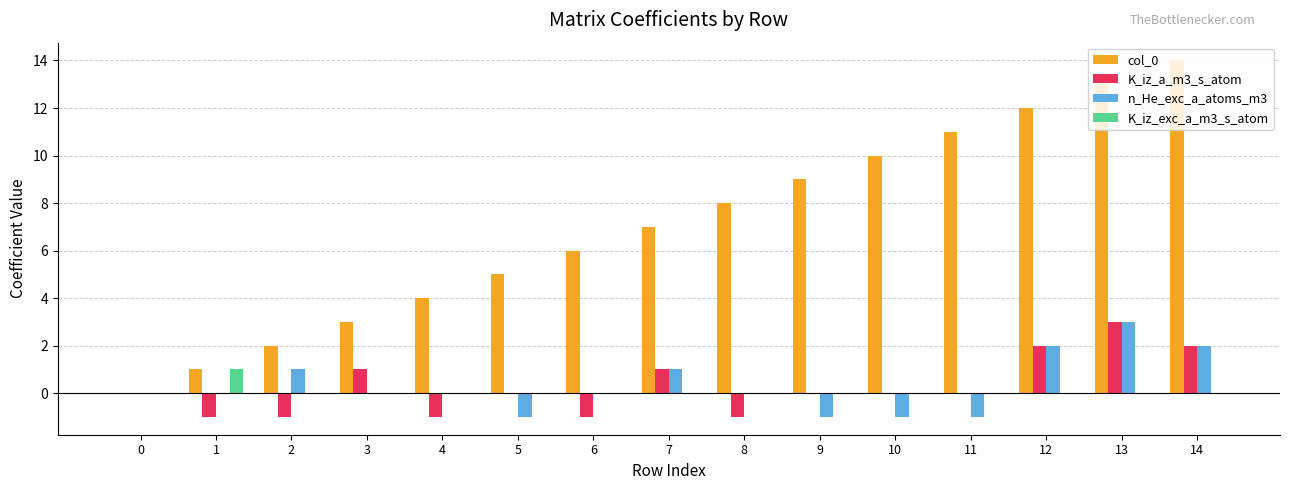

The value of K_iz_exc_a_m3_s_atom at 4 is 0. True or false?

True